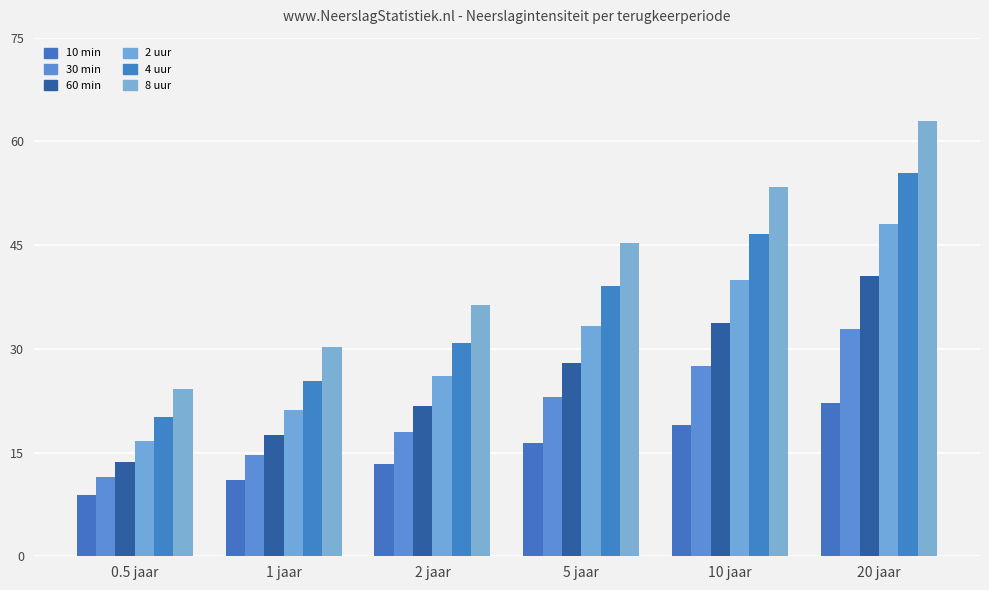

Are the bars horizontal?

No